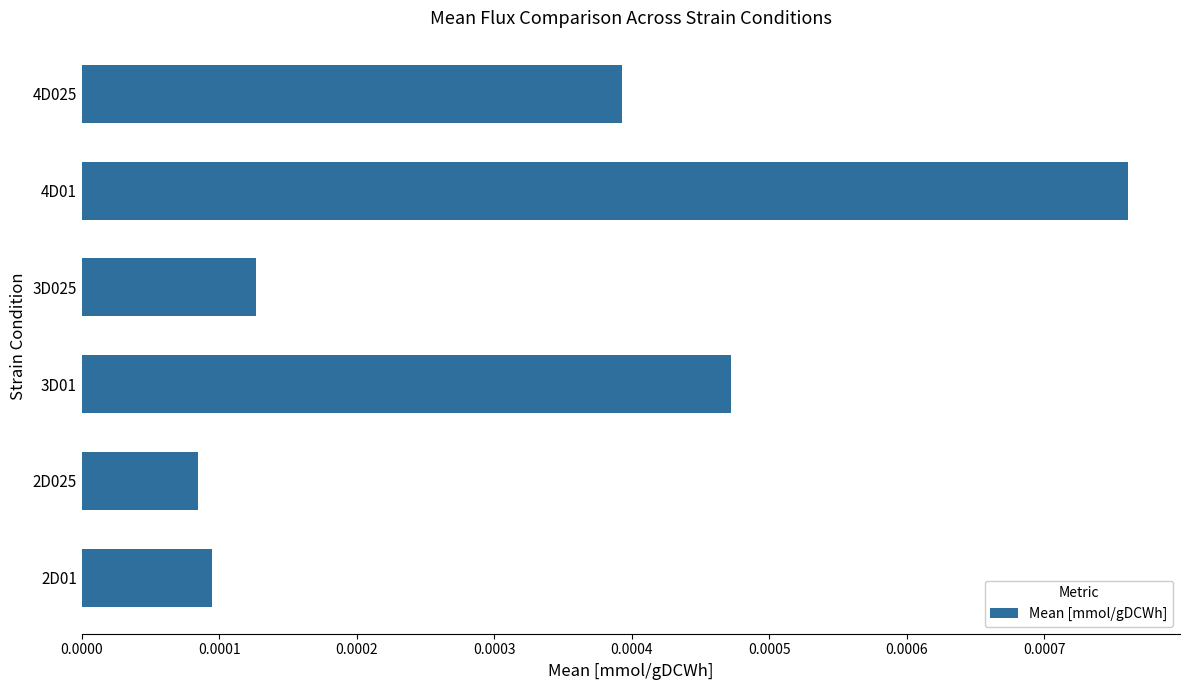

Which label corresponds to the largest value in the chart?

4D01